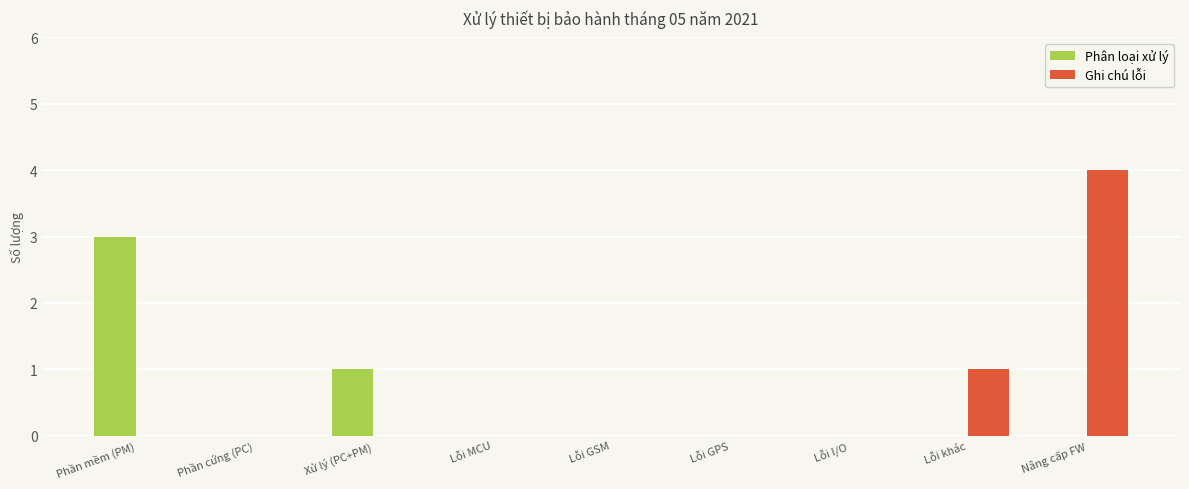

Reading left to right, list all the values displayed in this chart.

Phân loại xử lý: 3	0	1	0	0	0	0	0	0
Ghi chú lỗi: 0	0	0	0	0	0	0	1	4